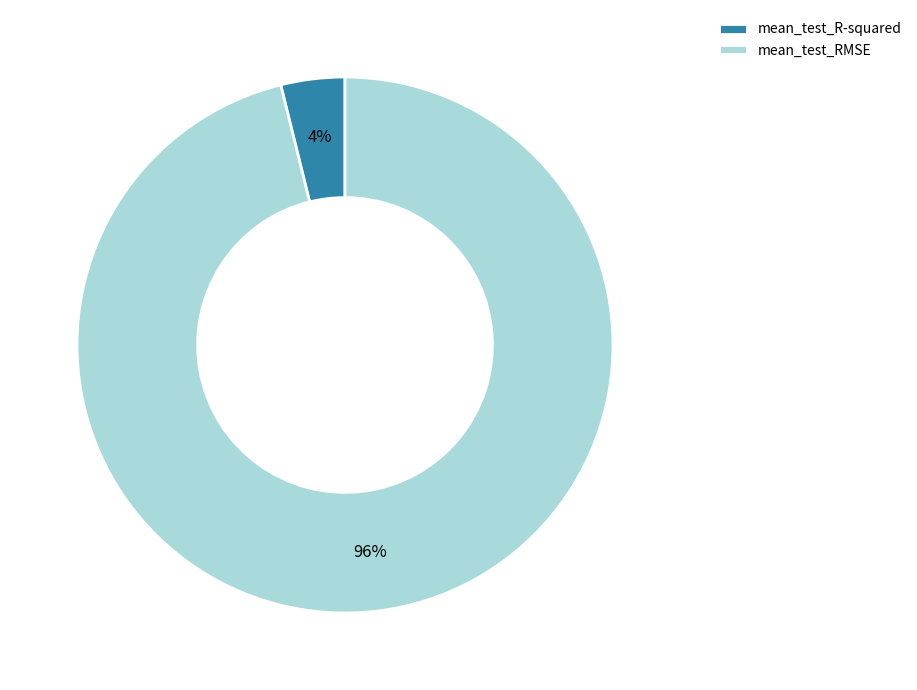

Which has a higher value, mean_test_RMSE or mean_test_R-squared?

mean_test_RMSE